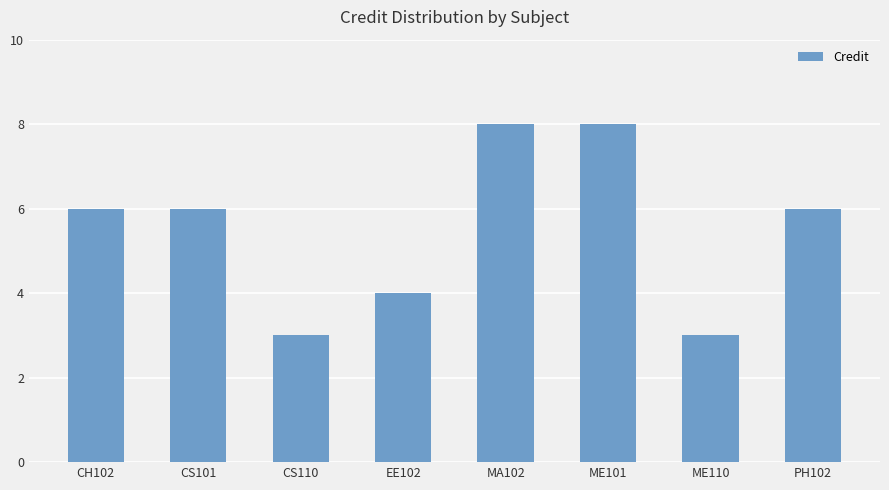

Reading right to left, transcribe all the data shown in this chart.

PH102=6	ME110=3	ME101=8	MA102=8	EE102=4	CS110=3	CS101=6	CH102=6